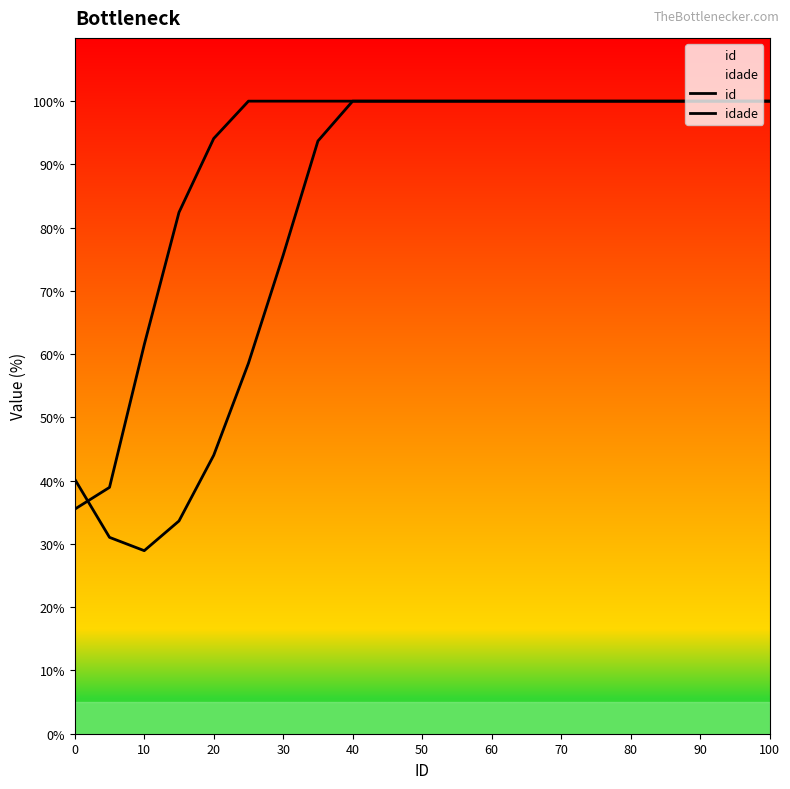

What is the label of the 2nd point from the left?

10